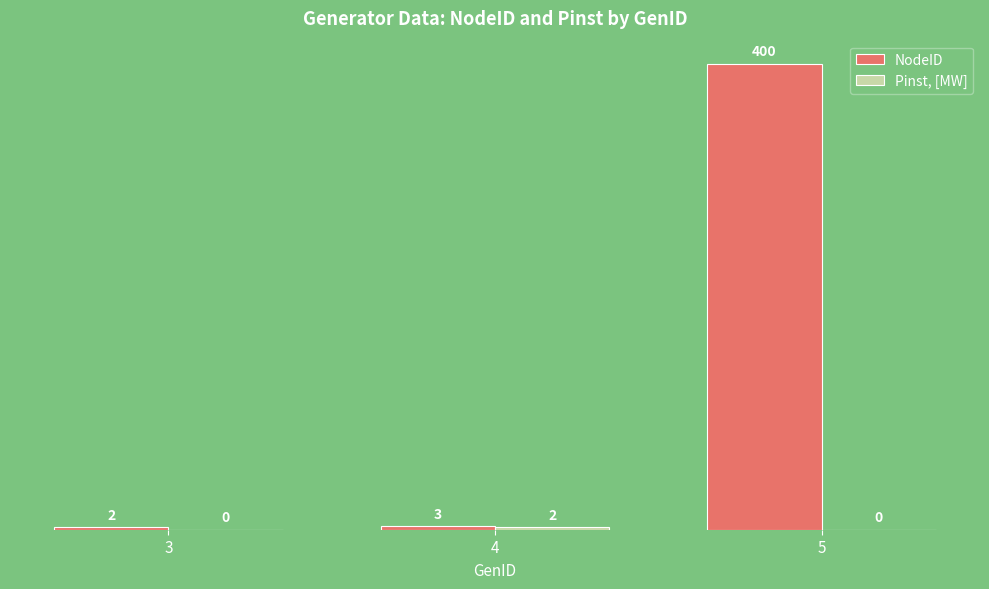

What is the spread (max minus min) of values at 3?

2